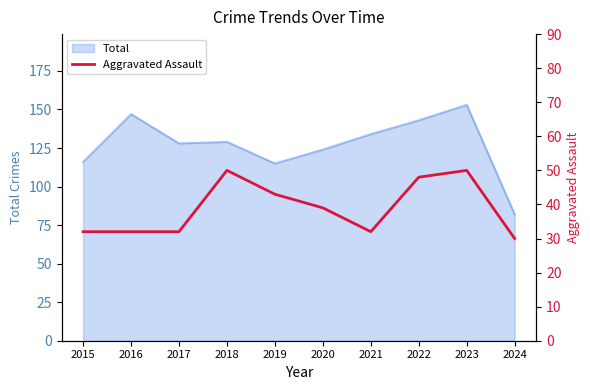

How many points are higher than both their immediate neighbors (excluding endpoints)?

2